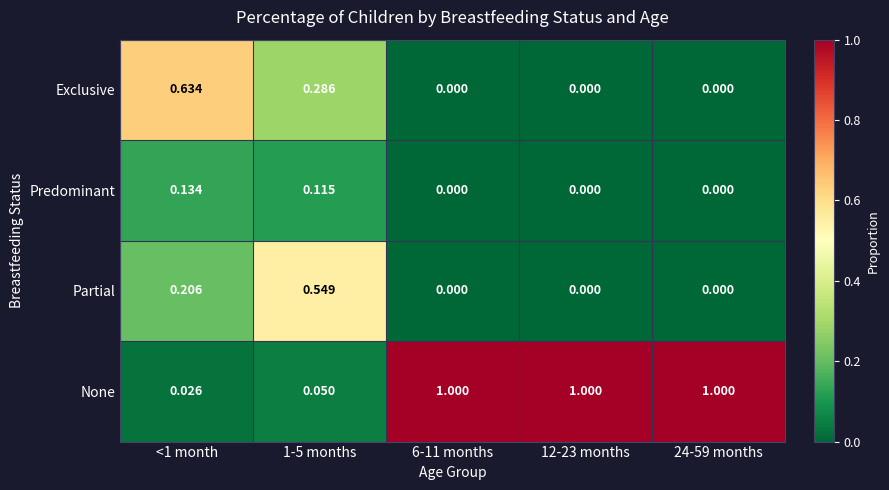

Rank the series at 1-5 months from lowest to highest value.

None, Predominant, Exclusive, Partial